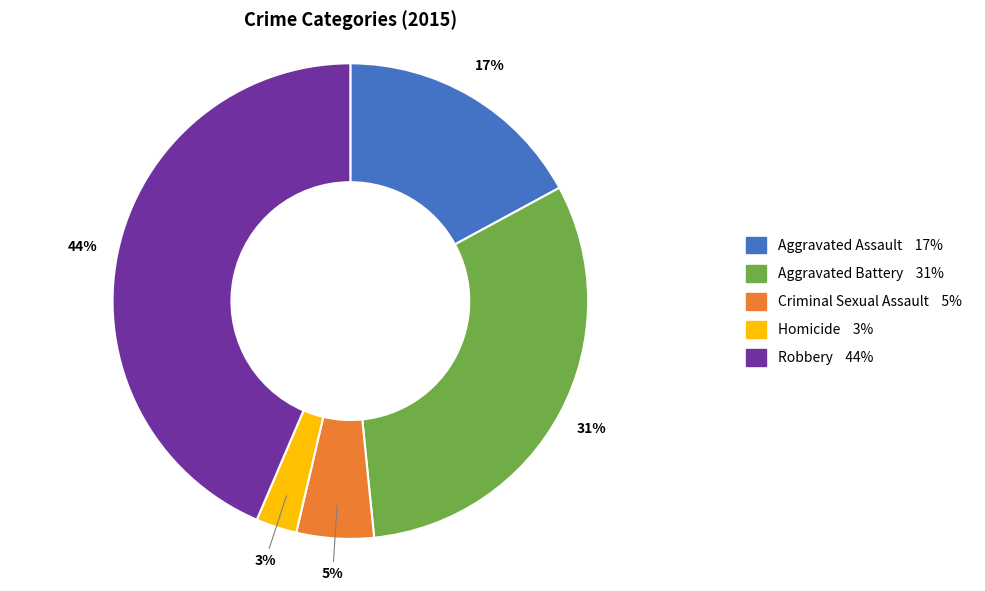

What is the ratio of the value at Homicide to the value at Aggravated Battery?

0.1